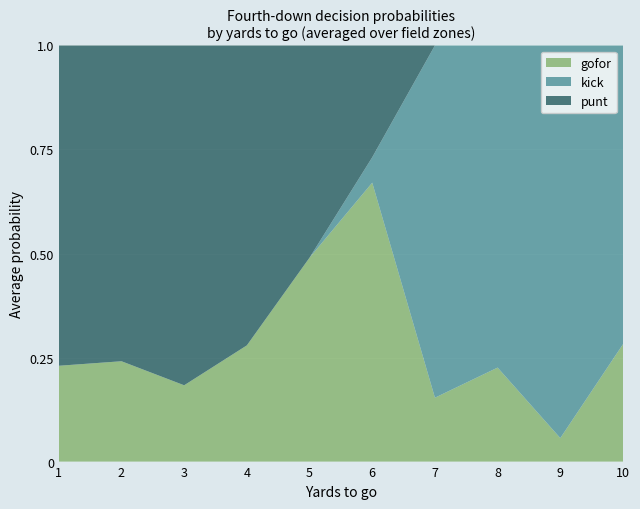

What is the total value across all series at 7?

1.0